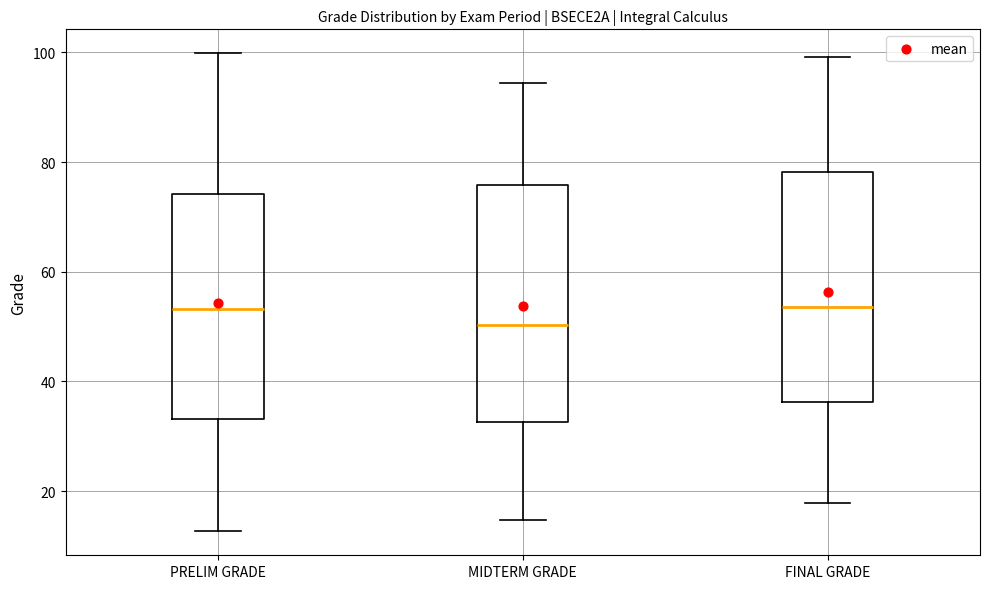

Reading left to right, read every box against the y-axis: the position of its median line, the range the box covers, and the ends of its whiskers. The values are not printed on the chart, so give them approximately, as read against the axis.

PRELIM GRADE: median 54, box 34 to 74, whiskers 12 to 100
MIDTERM GRADE: median 50, box 32 to 76, whiskers 14 to 94
FINAL GRADE: median 54, box 36 to 78, whiskers 18 to 100